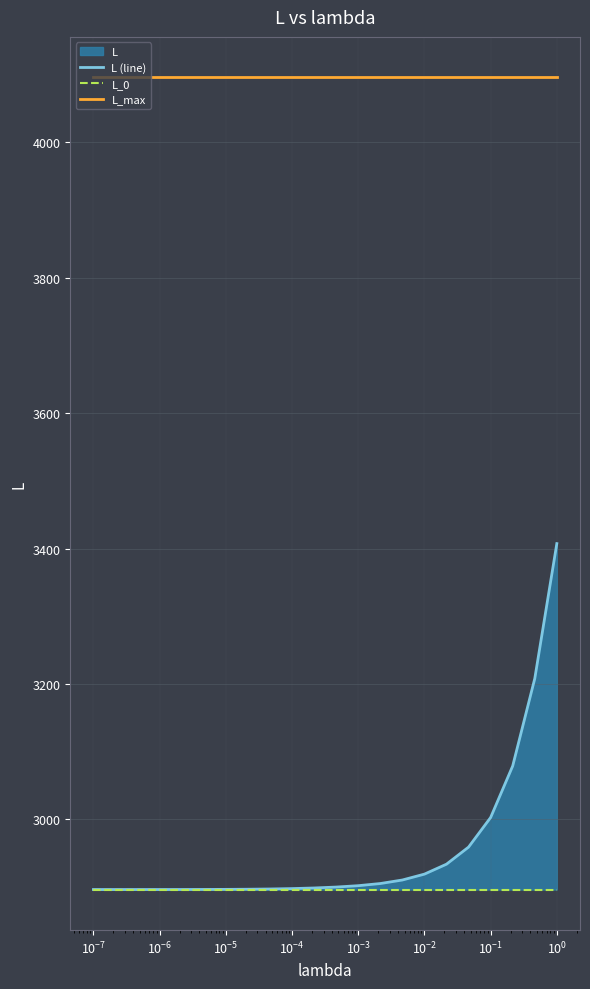

Does the chart display data point markers on the line(s)?

No